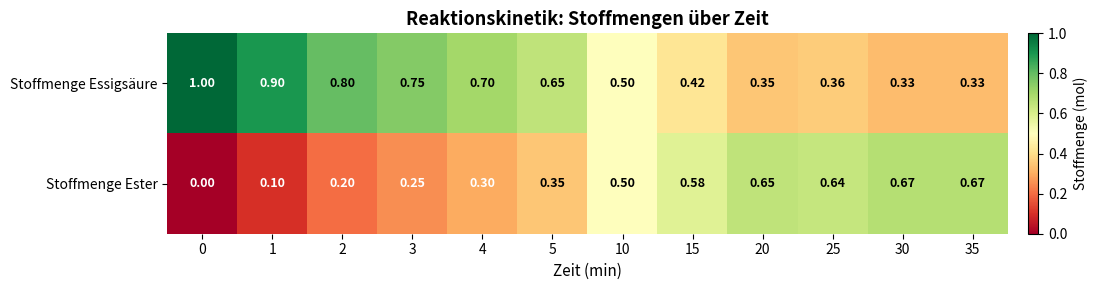

Rank the series by their average value, from lowest to highest.

Stoffmenge Ester, Stoffmenge Essigsäure